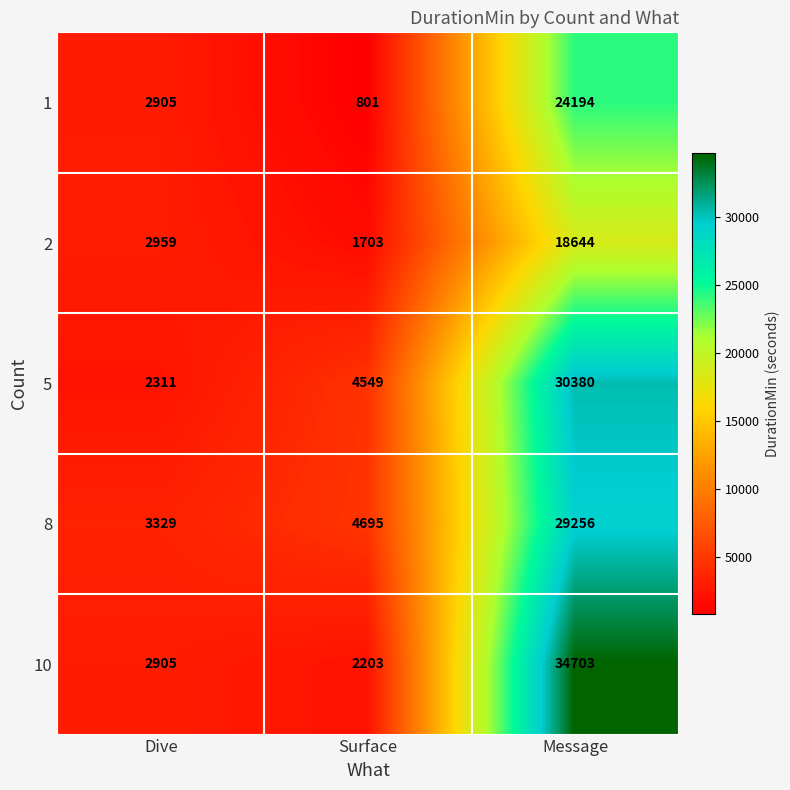

Where is 10 nearest to the value 18453?

Dive